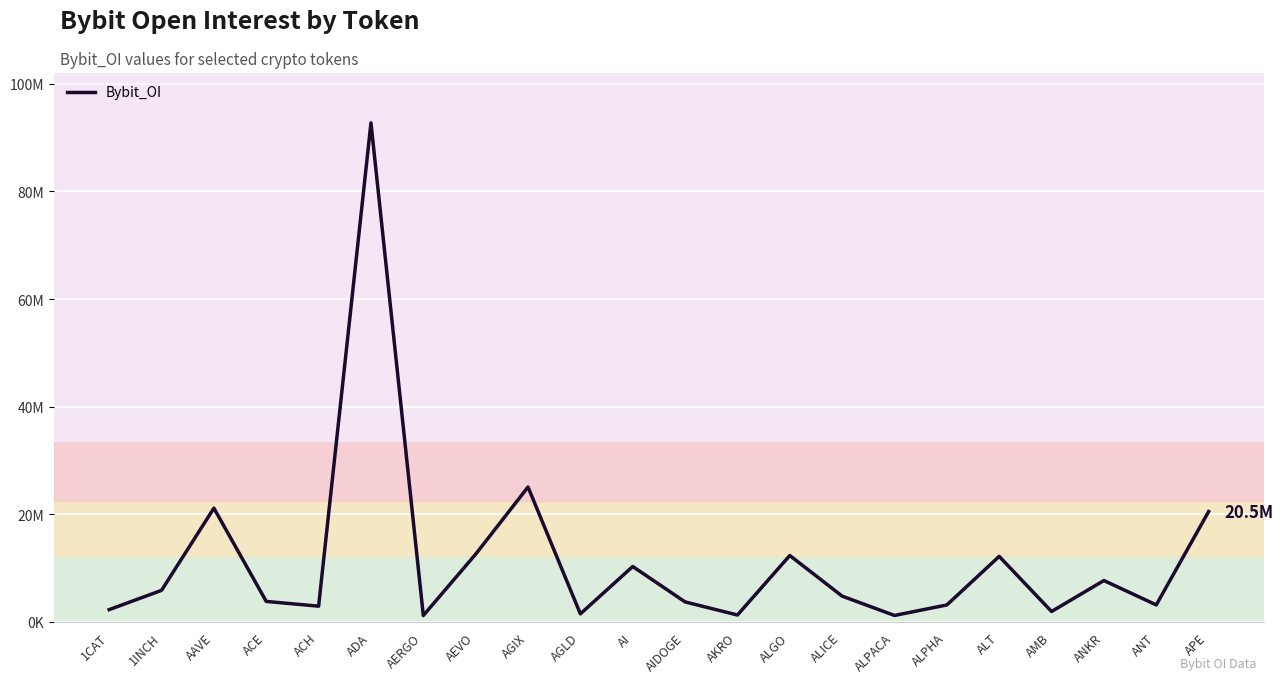

What is the average value?

11423309